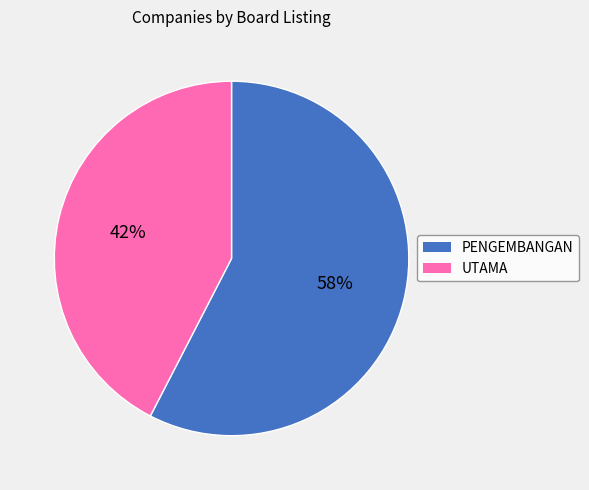

Is the sum of PENGEMBANGAN and UTAMA greater than half?

Yes